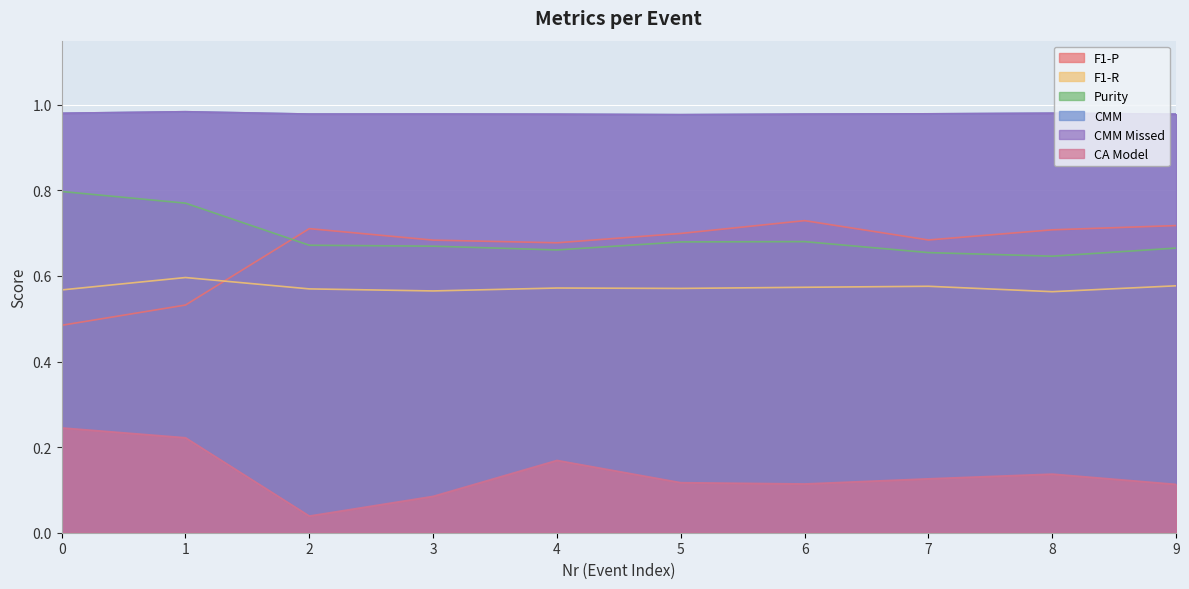

What is the value of the CMM point at the 5th from the left?

1.0